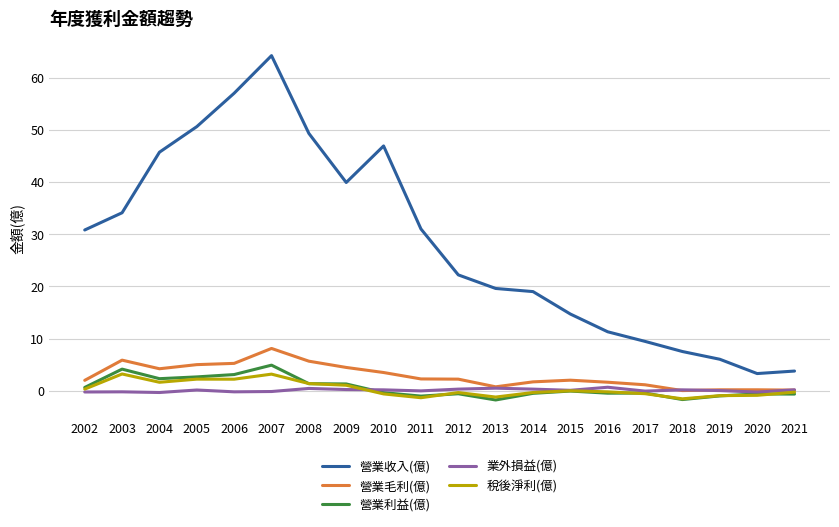

What is the difference between the 營業利益(億) values at 2010 and 2004?

2.7